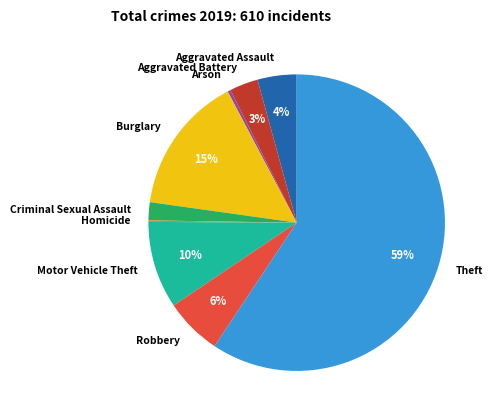

Between Theft and Arson, which is larger?

Theft